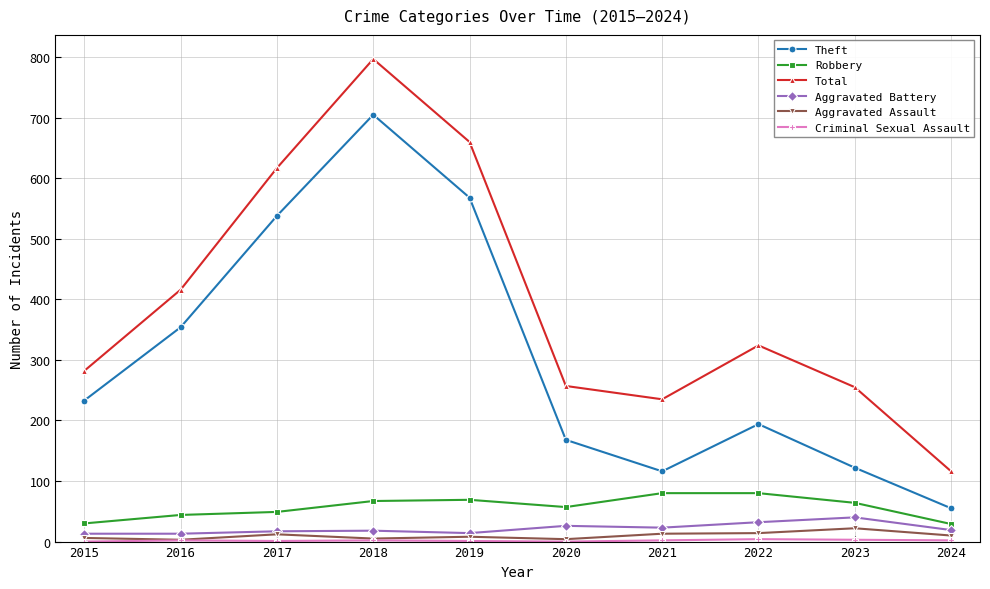

True or false: Aggravated Battery and Total cross at least once.

False